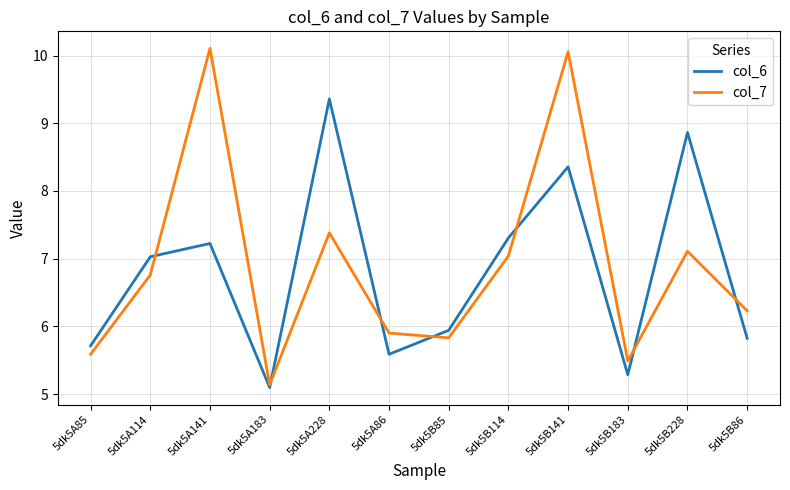

Where is col_7 nearest to the value 7?

5dk5B114